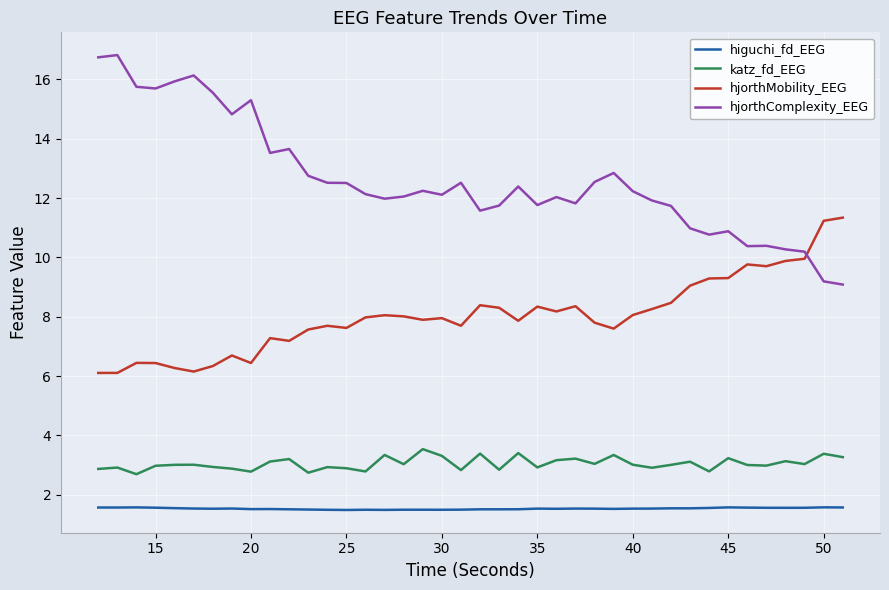

Is this an area chart (filled region under the line)?

No